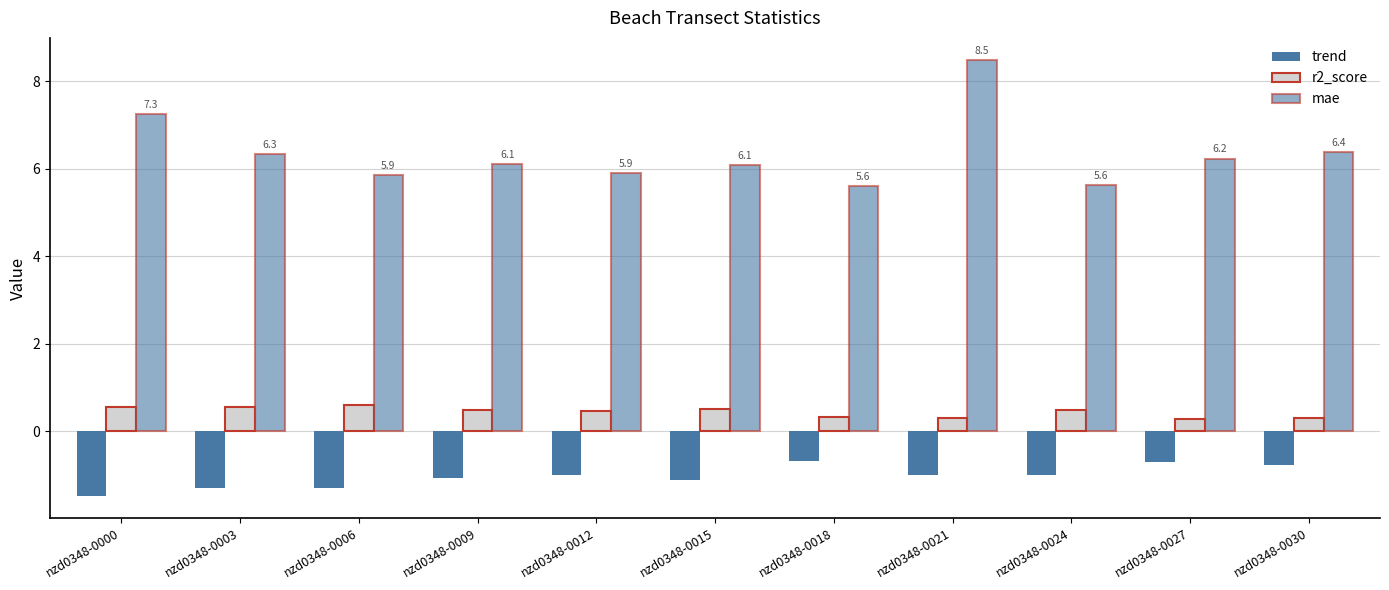

What is the difference between the highest and lowest values at nzd0348-0027?

6.9